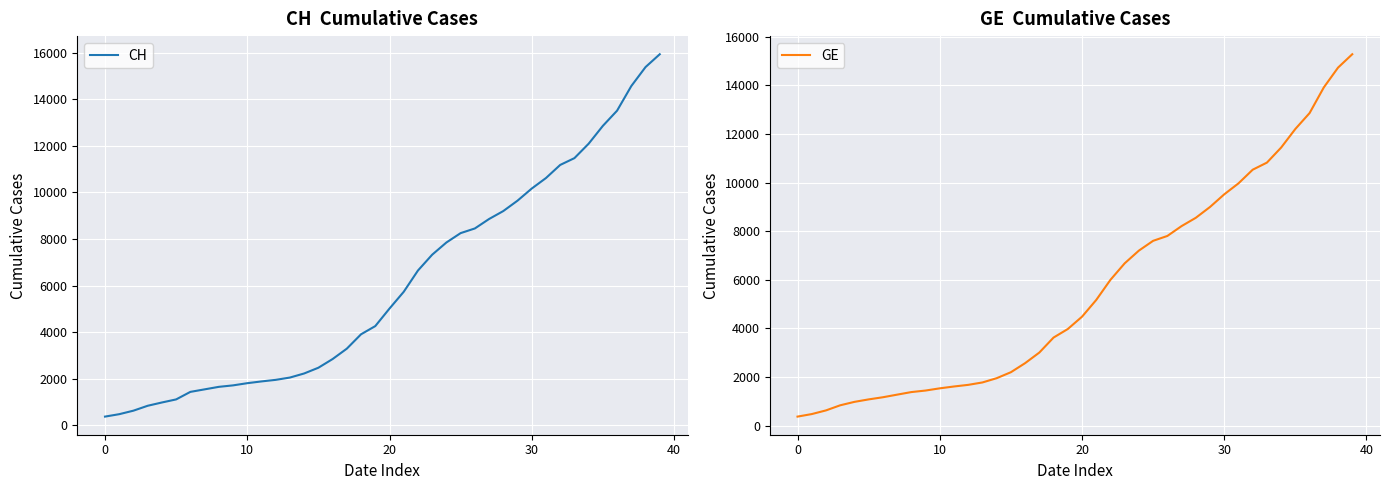

Which has a higher value, 14 or 16?

16